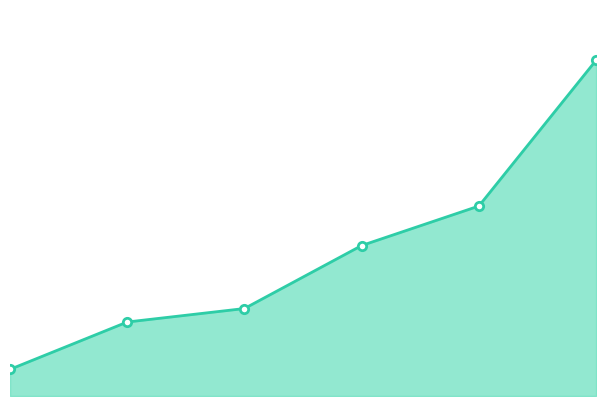

What is the value of the 1st point from the left?

3.1